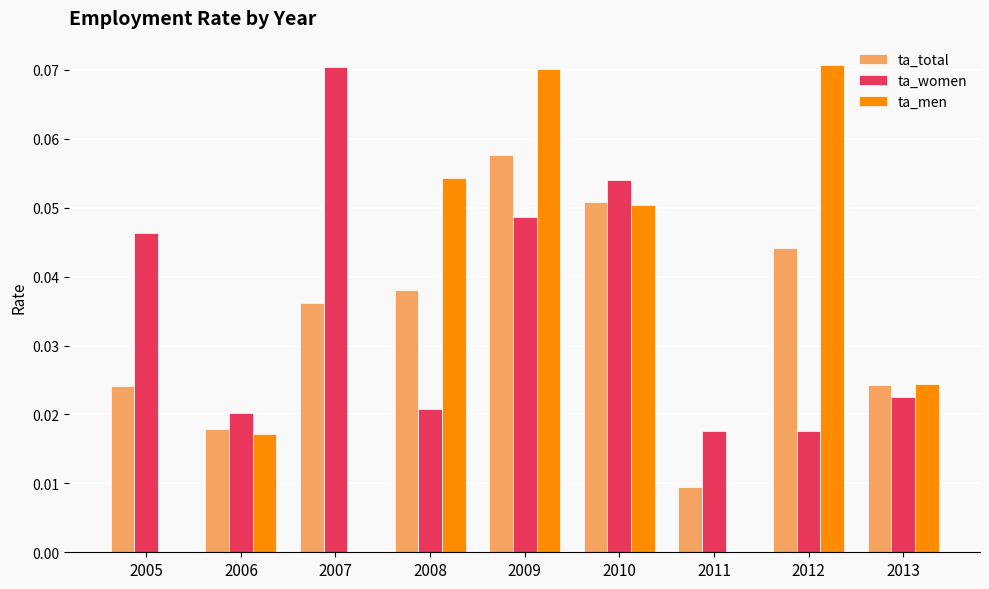

Which series has the widest spread of values?

ta_men